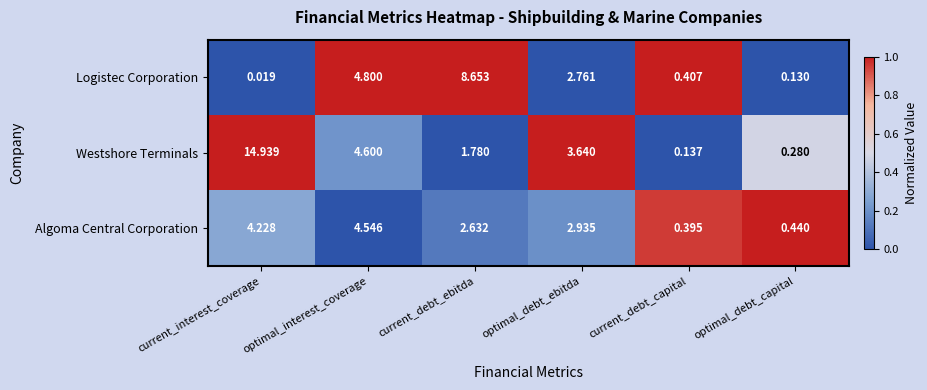

At which category is the sum across all series the highest?

current_interest_coverage